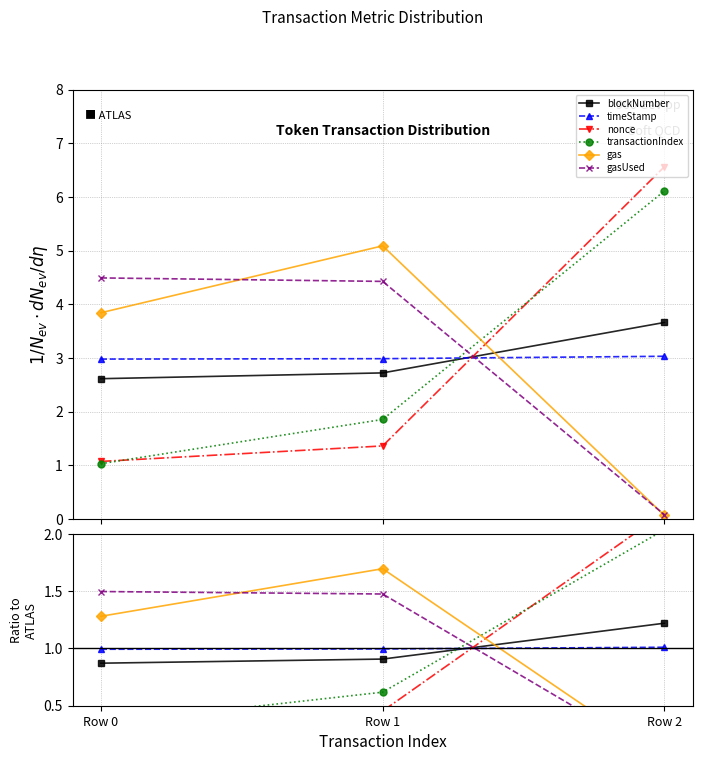

Which series changed the most between Row 0 and Row 2?

nonce